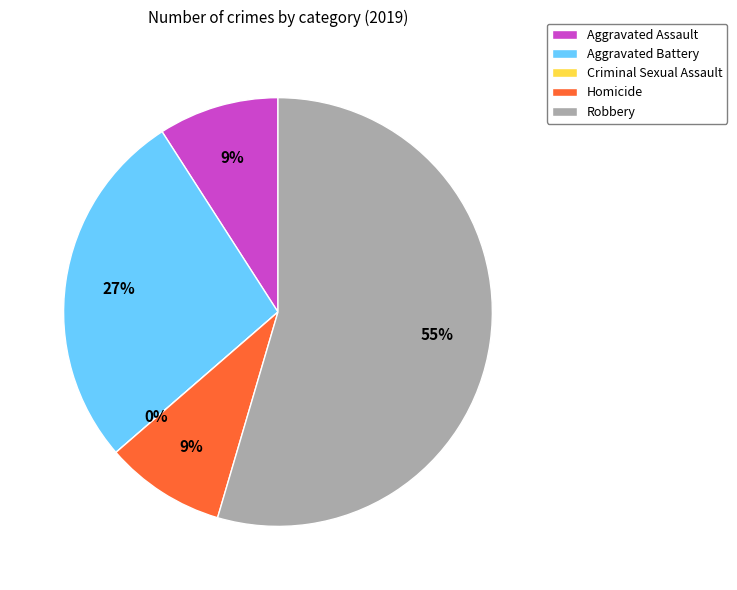

To the nearest percent, what is the difference between the largest and smallest slice percentages?

55%